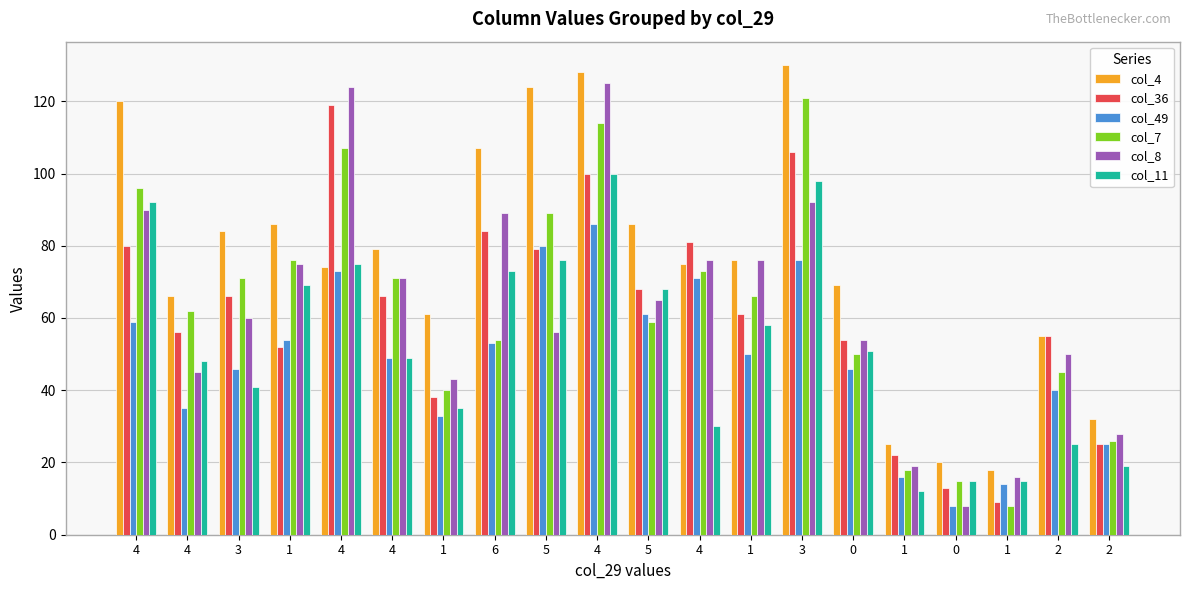

Are the bars horizontal?

No